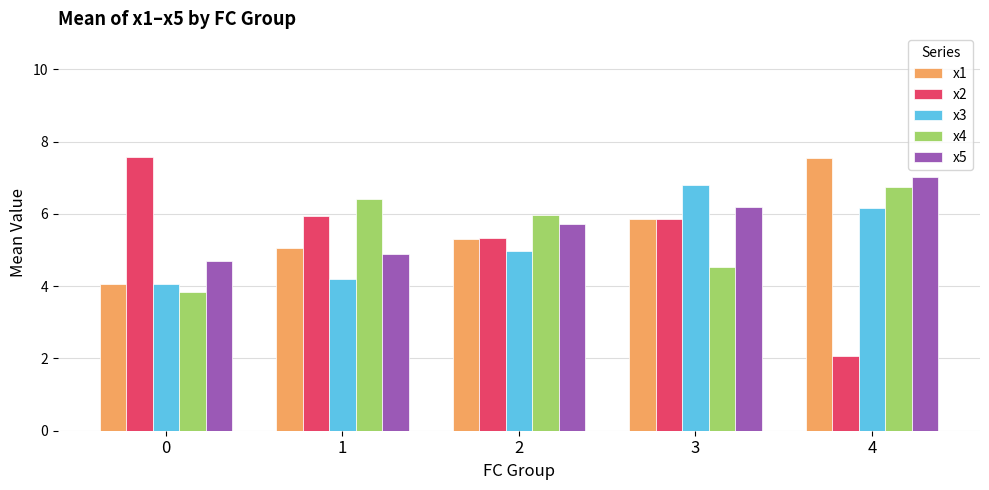

At which label is x2 closest to 4?

2